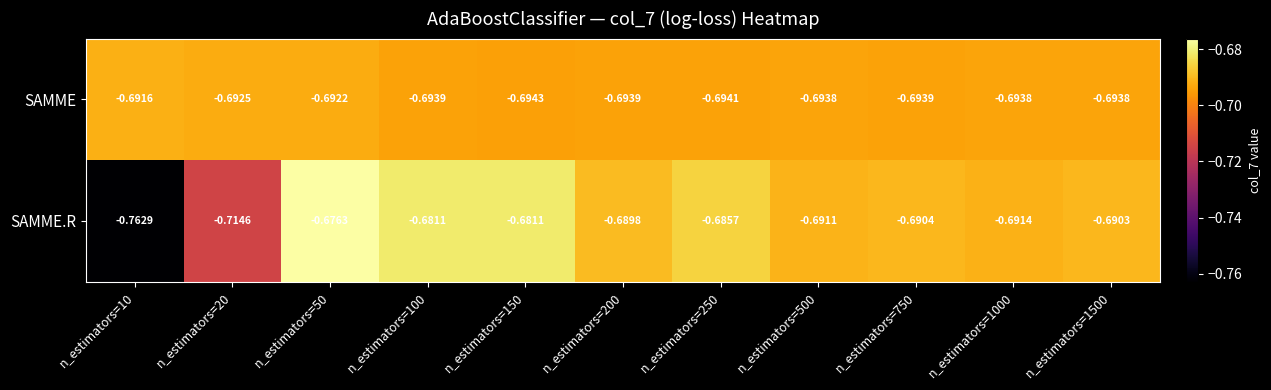

List the series in order of their overall mean, highest first.

SAMME, SAMME.R